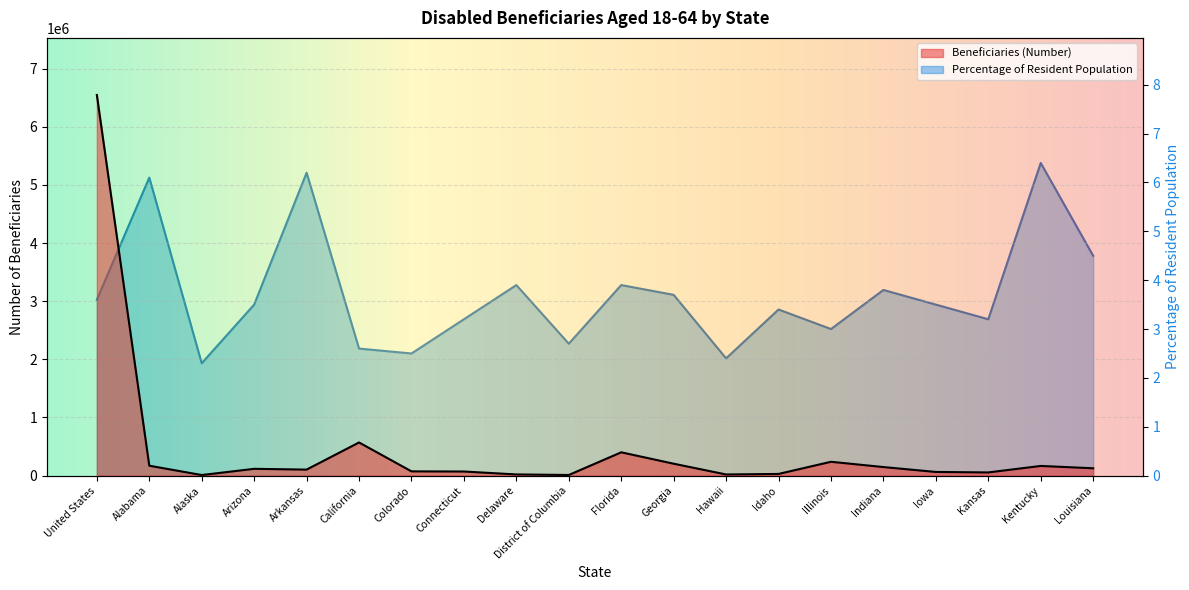

Rank the categories by Percentage of Resident Population value from highest to lowest.

Kentucky, Arkansas, Alabama, Louisiana, Delaware, Florida, Indiana, Georgia, United States, Arizona, Iowa, Idaho, Connecticut, Kansas, Illinois, District of Columbia, California, Colorado, Hawaii, Alaska